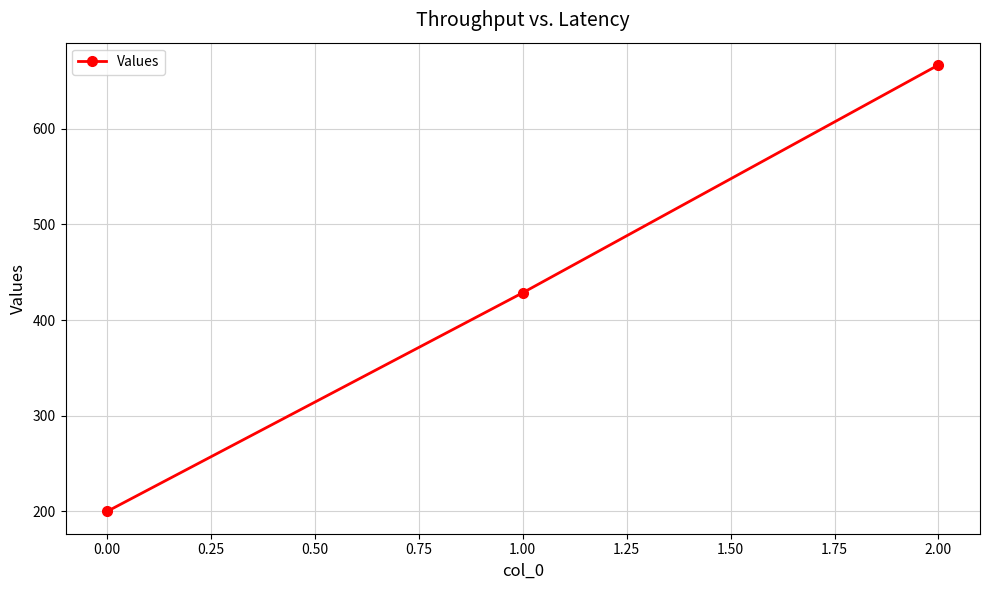

Reading left to right, what are all the values shown in this chart?

200.0	428.6	666.7